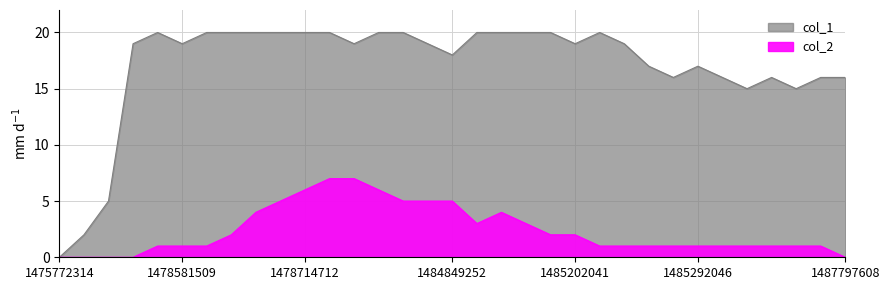

What is the difference between the col_2 values at 1485864447 and 1484849252?

4